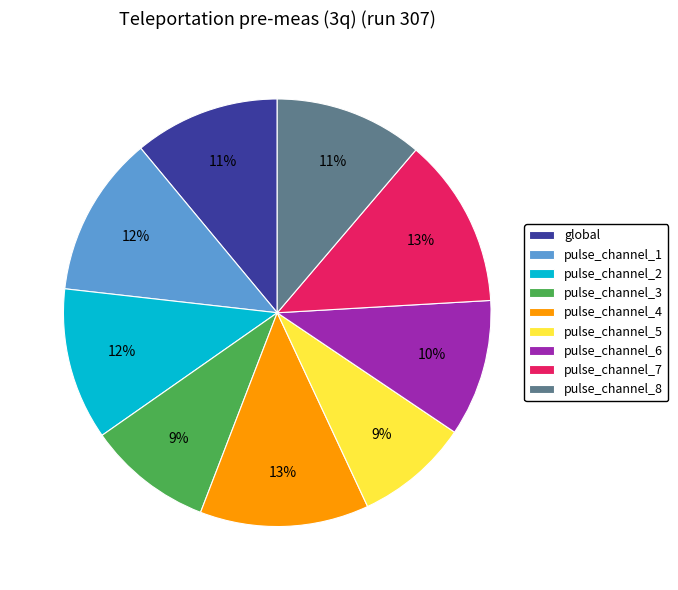

How many slices are in this pie chart?

9